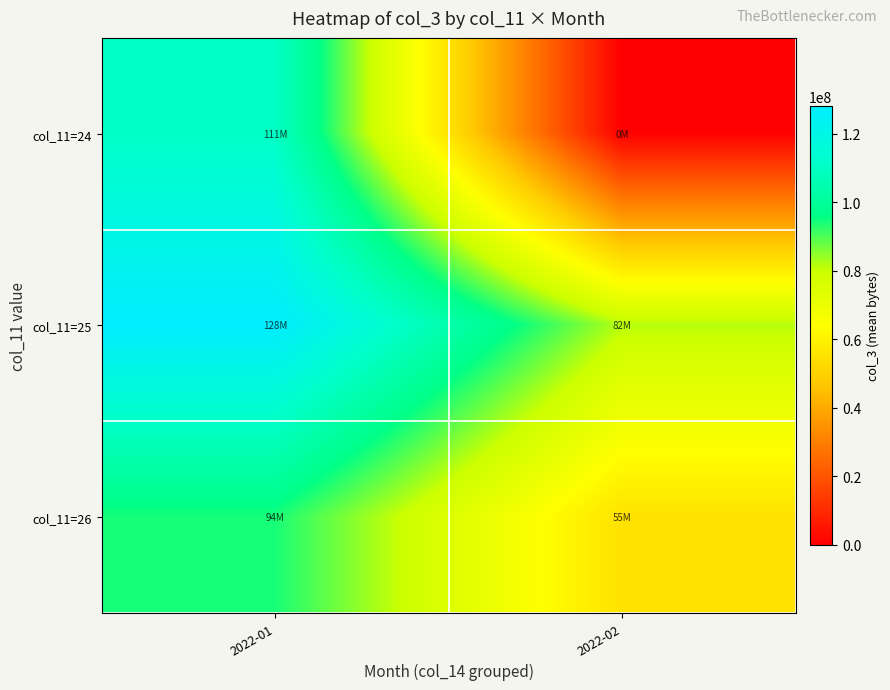

Rank the series by their maximum value, from lowest to highest.

col_11=26, col_11=24, col_11=25